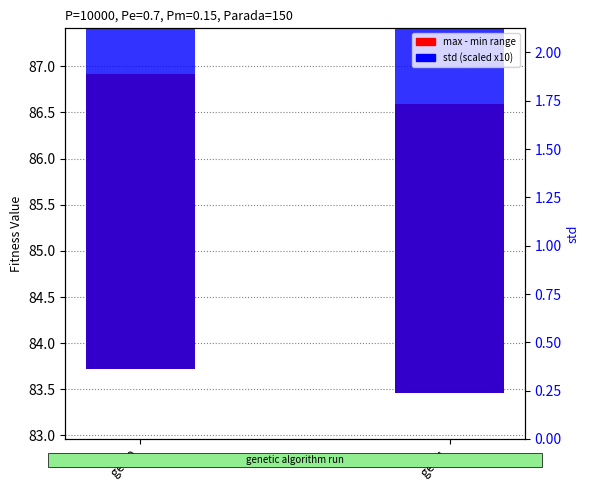

Which has a higher value, gen 1 or gen 0?

gen 0